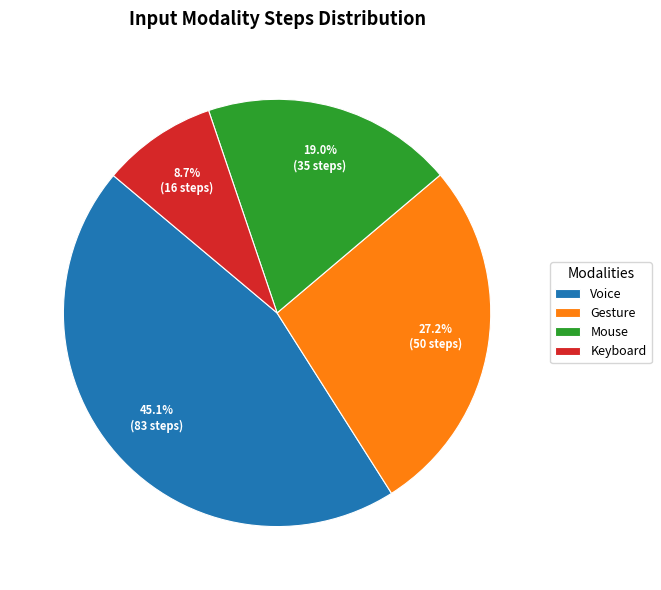

How many slices are in this pie chart?

4